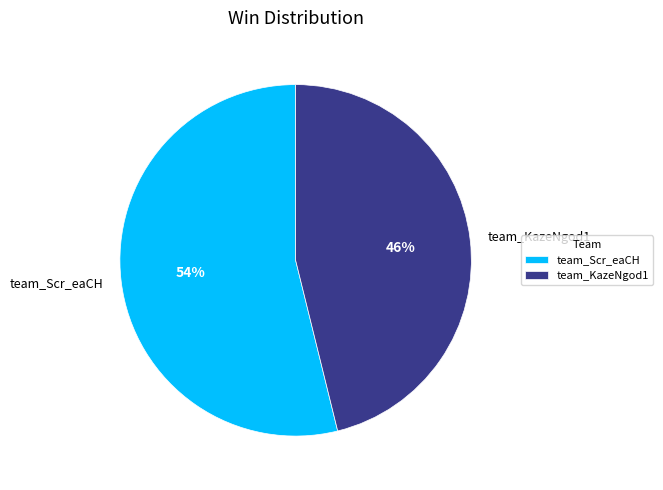

To the nearest percent, what is the difference between the team_KazeNgod1 and team_Scr_eaCH slice percentages?

8%